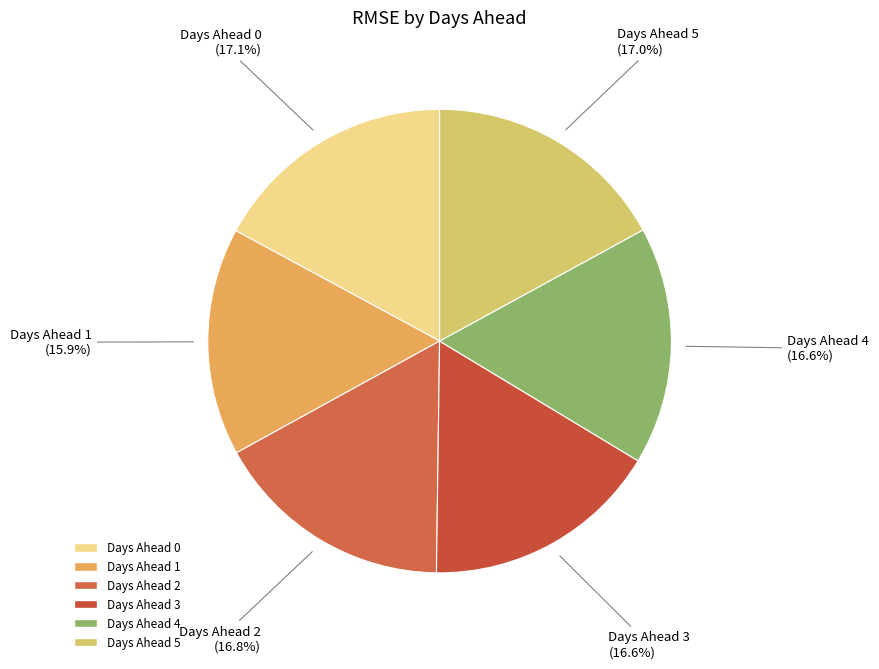

How many slices are in this pie chart?

6